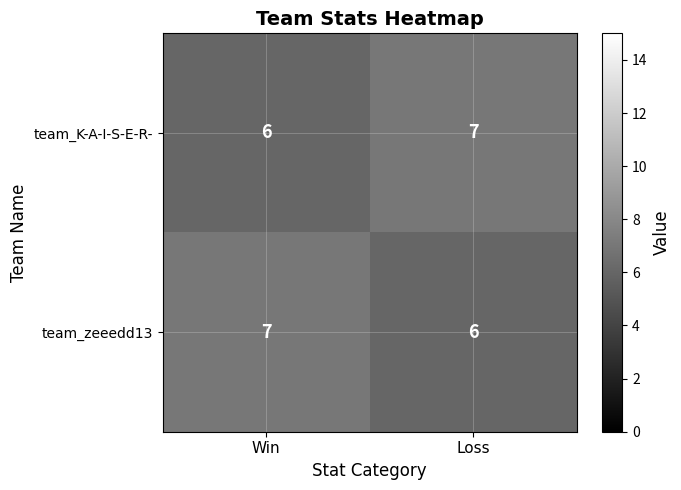

How many data points does each series have?

2